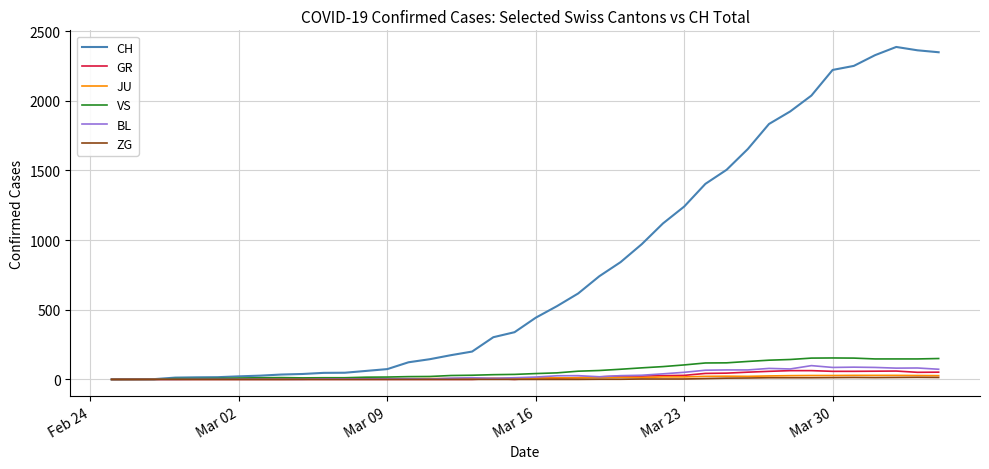

Which series has the widest spread of values?

CH